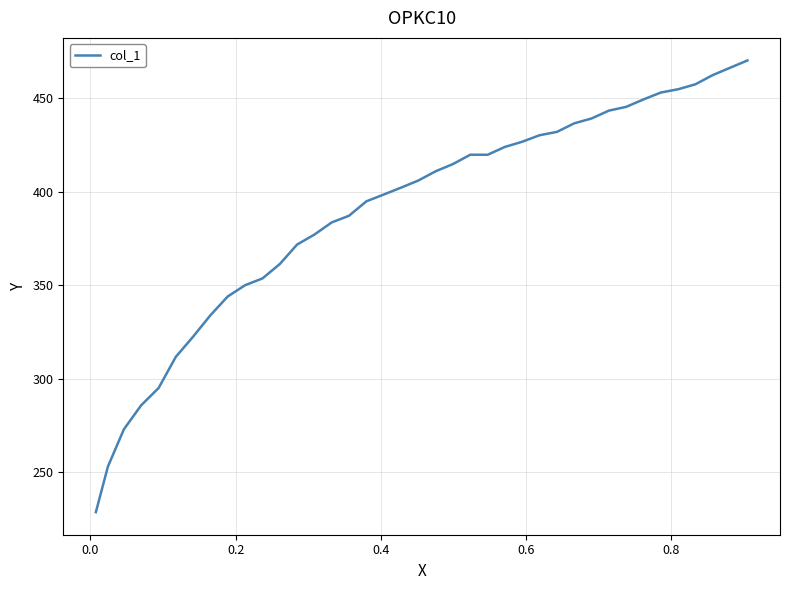

What is the greatest value displayed?

470.3